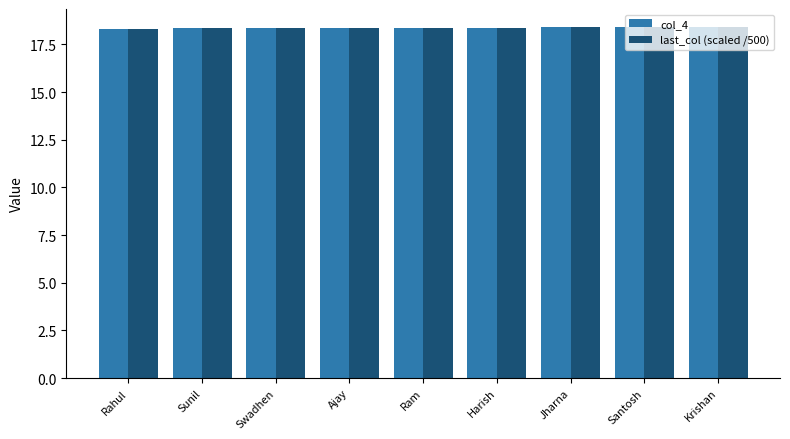

What is the total value across all series at Sunil?

36.7